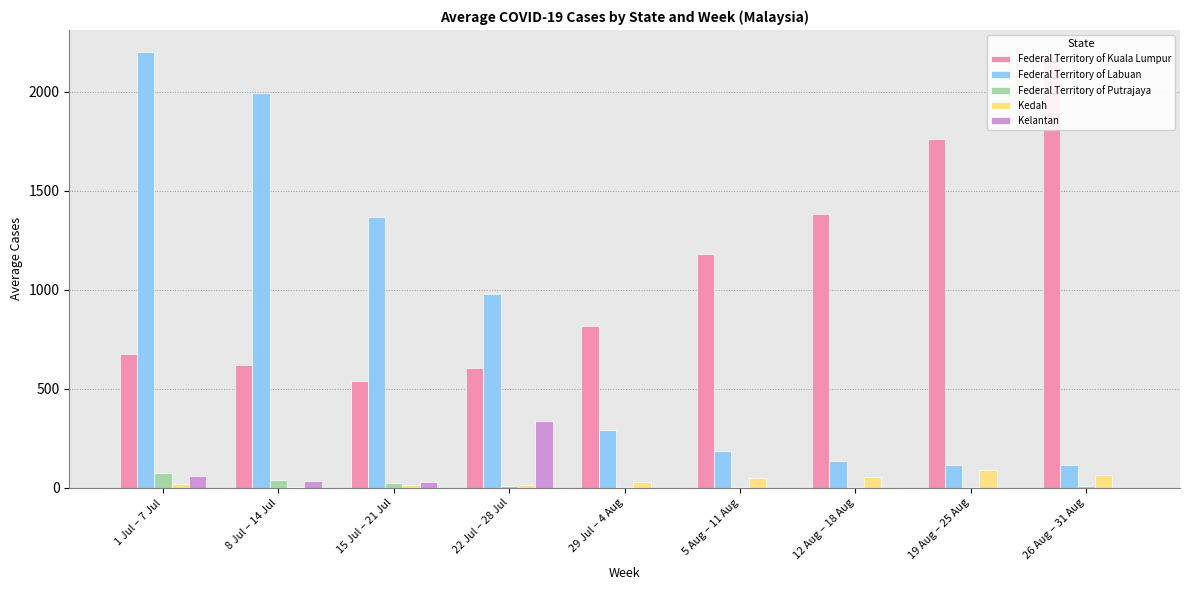

The value of Federal Territory of Putrajaya at 8 Jul – 14 Jul is 41. True or false?

True